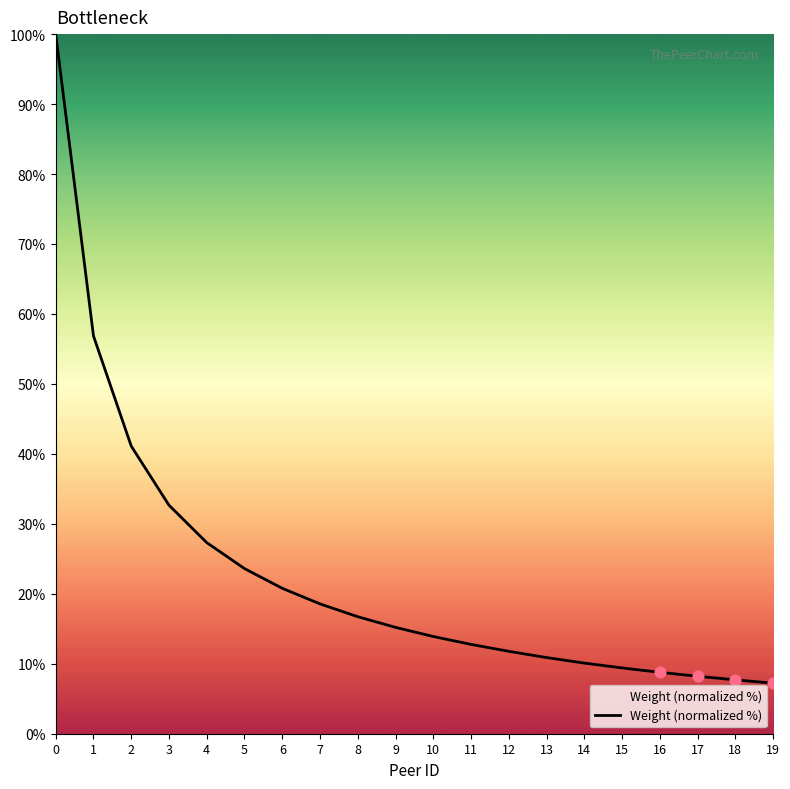

What is the ratio of the value at 0 to the value at 18?

13.0